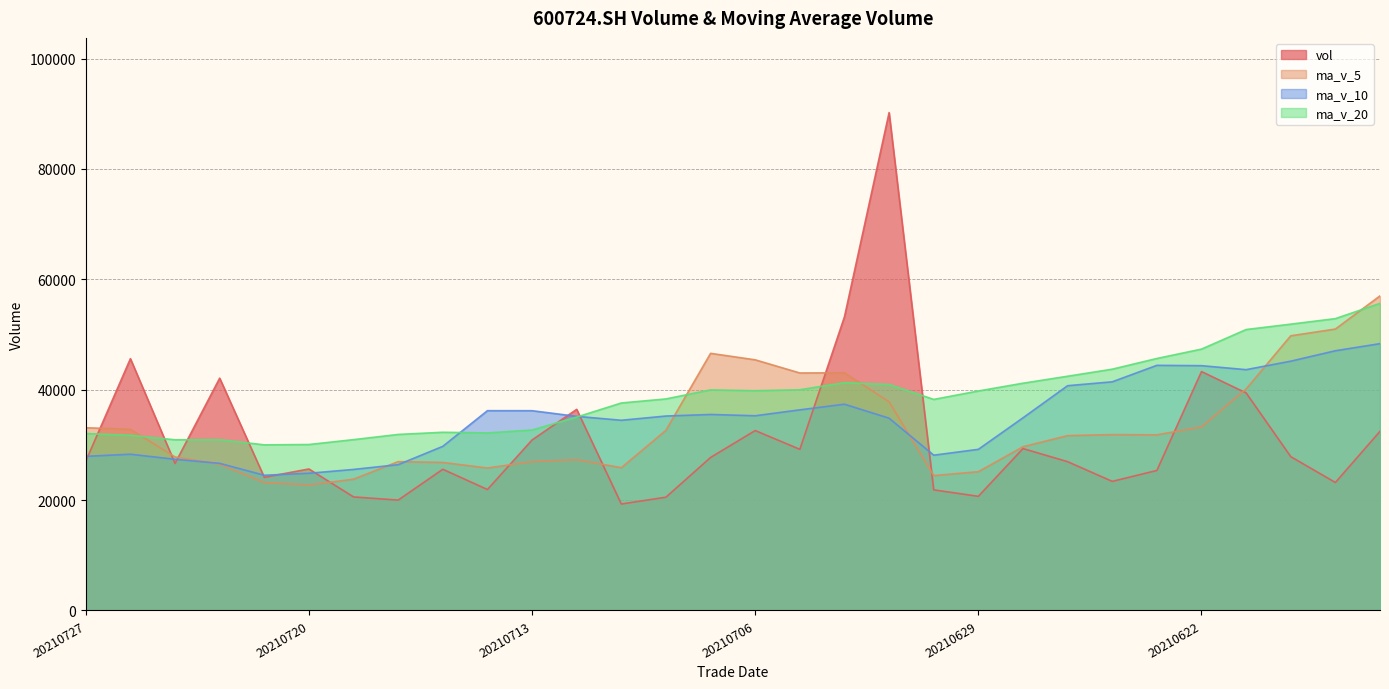

Reading left to right, transcribe all the data shown in this chart.

vol: 27064.0	45627.0	26641.0	42096.0	24129.0	25636.9	20570.0	20000.0	25582.0	21916.0	30896.0	36446.0	19292.0	20526.0	27725.0	32599.0	29198.0	53217.0	90220.6	21852.0	20682.0	29335.0	26960.2	23392.2	25368.0	43290.2	39420.0	27872.0	23189.0	32459.0
ma_v_5: 33111.4	32826.0	27814.6	26486.4	23183.6	22741.0	23792.8	26968.0	26826.4	25815.2	26977.0	27317.6	25868.0	32653.0	46591.9	45417.3	43033.9	43061.3	37810.0	24444.3	25147.5	29669.2	31686.2	31868.5	31827.8	33246.1	40144.5	49769.6	50991.8	57007.2
ma_v_10: 27926.2	28309.4	27391.3	26656.4	24499.4	24859.0	25555.2	26418.0	29739.7	36203.6	36197.2	35175.8	34464.7	35231.5	35518.1	35282.4	36351.5	37373.7	34839.2	28136.1	29196.8	34906.8	40727.9	41430.2	44417.5	44356.4	43636.0	45173.3	47063.0	48348.5
ma_v_20: 32061.7	31742.6	30928.0	30943.9	30008.8	30070.7	30953.4	31895.9	32289.5	32169.8	32697.0	35041.3	37596.3	38330.8	39967.8	39819.4	39993.8	41273.5	40951.1	38242.3	39768.2	41178.2	42442.5	43720.7	45660.7	47358.0	50905.0	51880.6	52881.2	55647.1